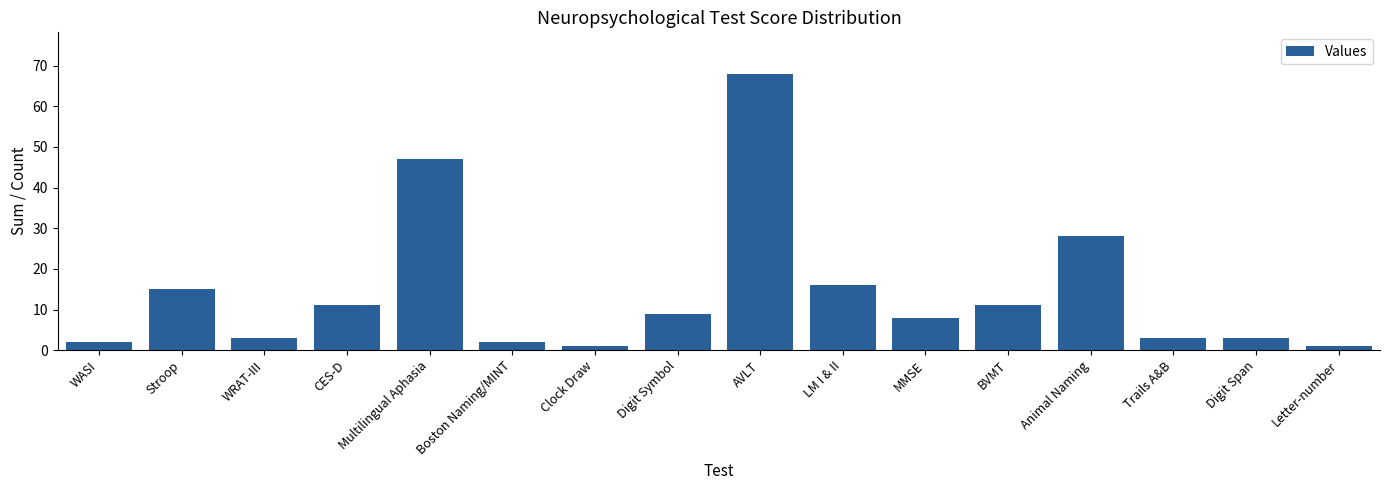

How many values are below 9?

8